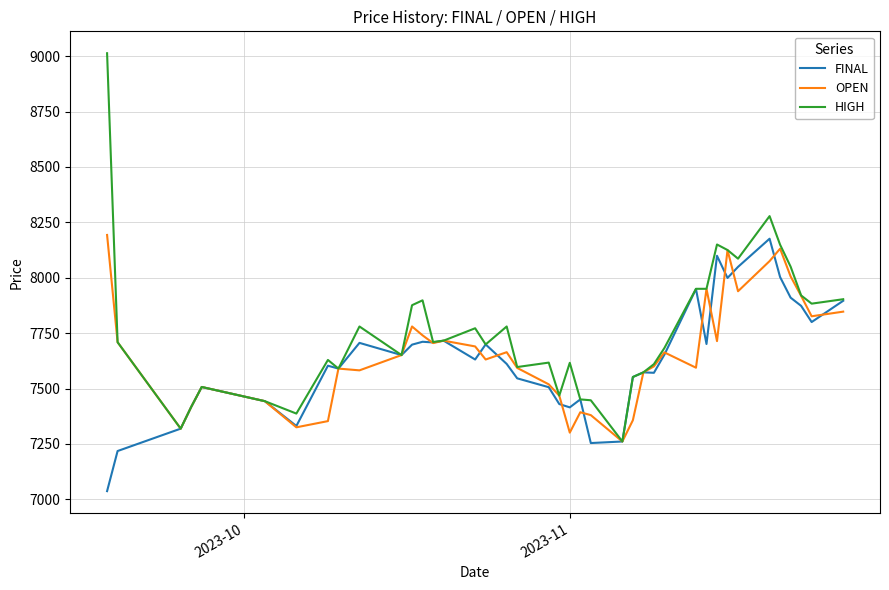

Does the chart have visible grid lines?

Yes